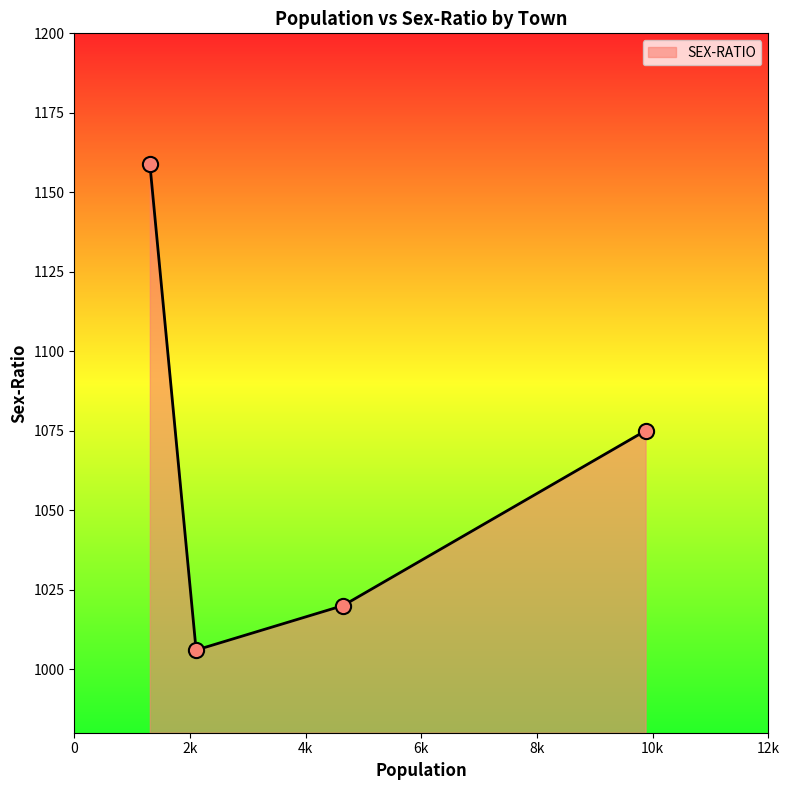

True or false: the data has more than 0 interior local peaks.

False